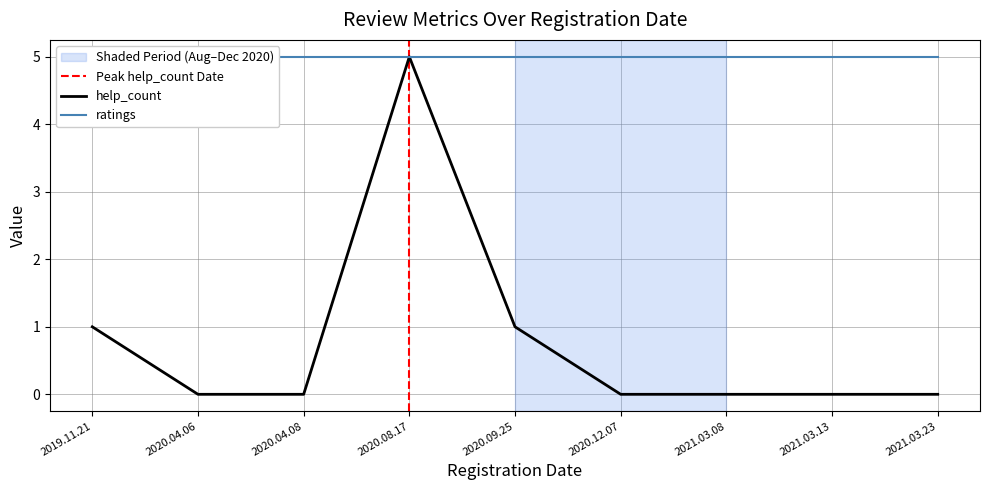

Rank the categories by value from lowest to highest.

2020.04.06, 2020.04.08, 2020.12.07, 2021.03.08, 2021.03.13, 2021.03.23, 2019.11.21, 2020.09.25, 2020.08.17